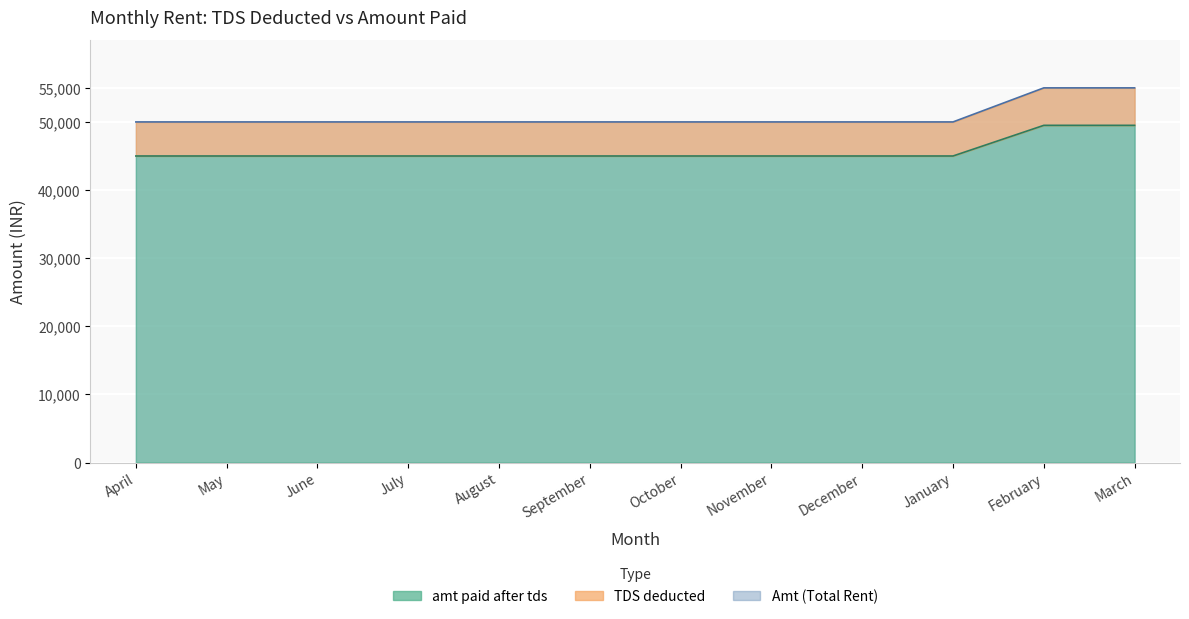

What is the label of the 1st point from the left?

April